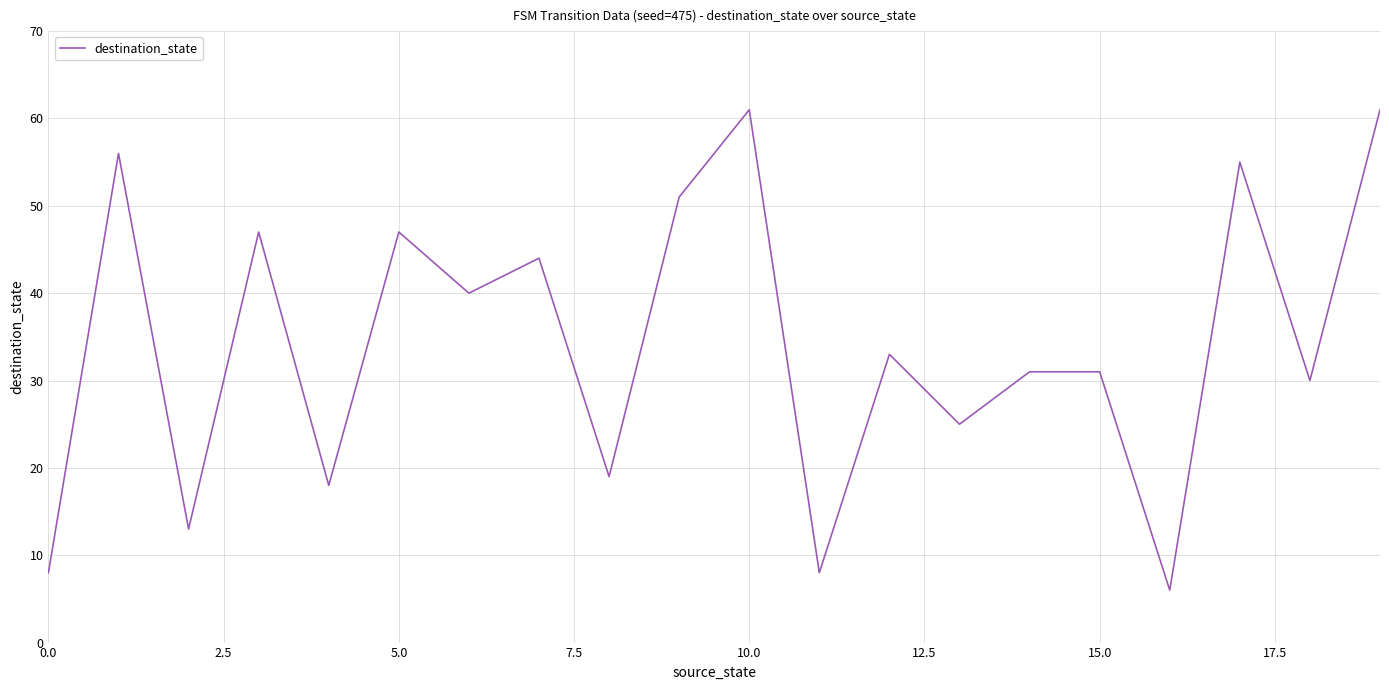

What is the minimum value shown in the chart?

6